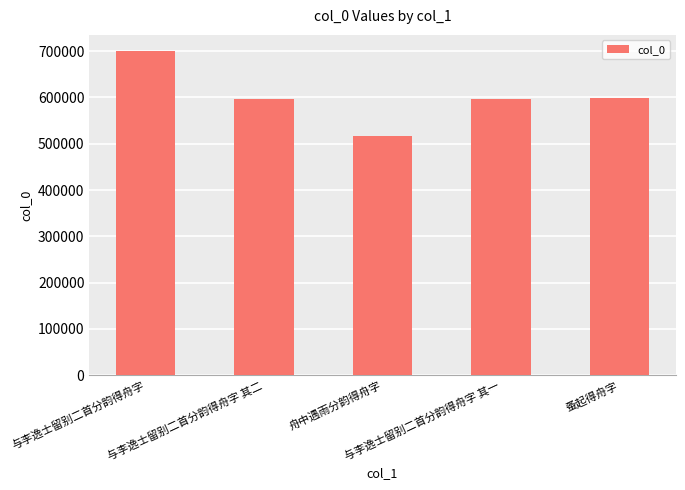

What is the smallest value displayed?

516815